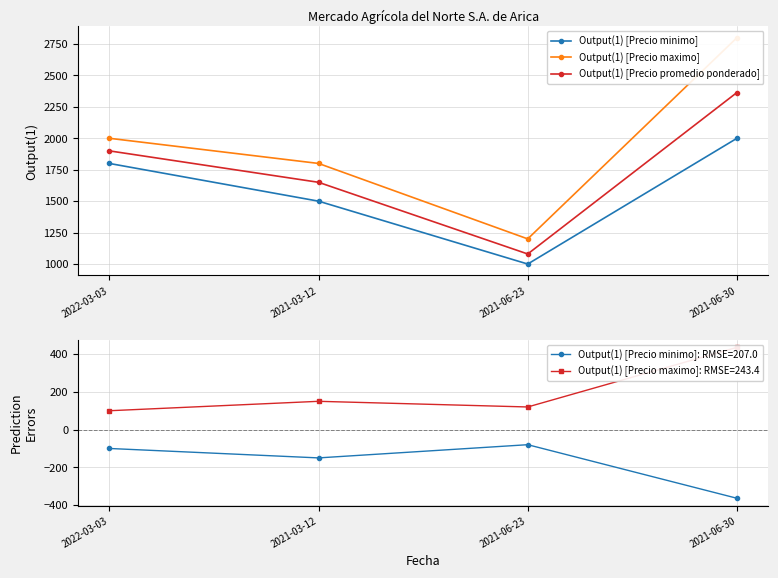

Where is Output(1) [Precio minimo] nearest to the value 1500?

2021-03-12